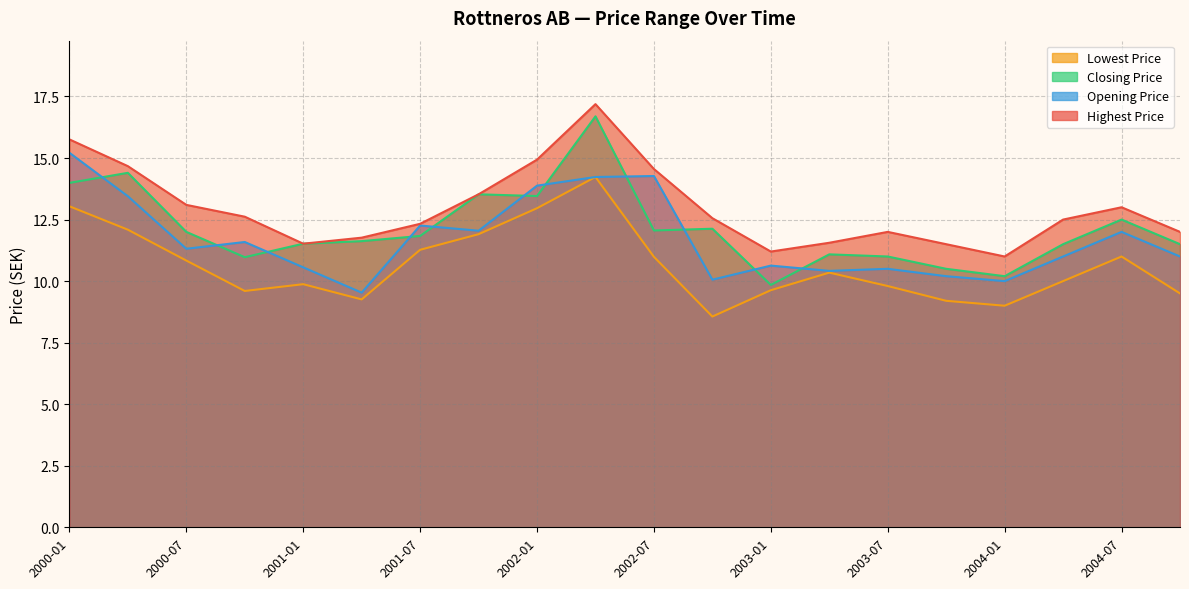

Which category has the lowest value in the Closing Price series?

2003-01